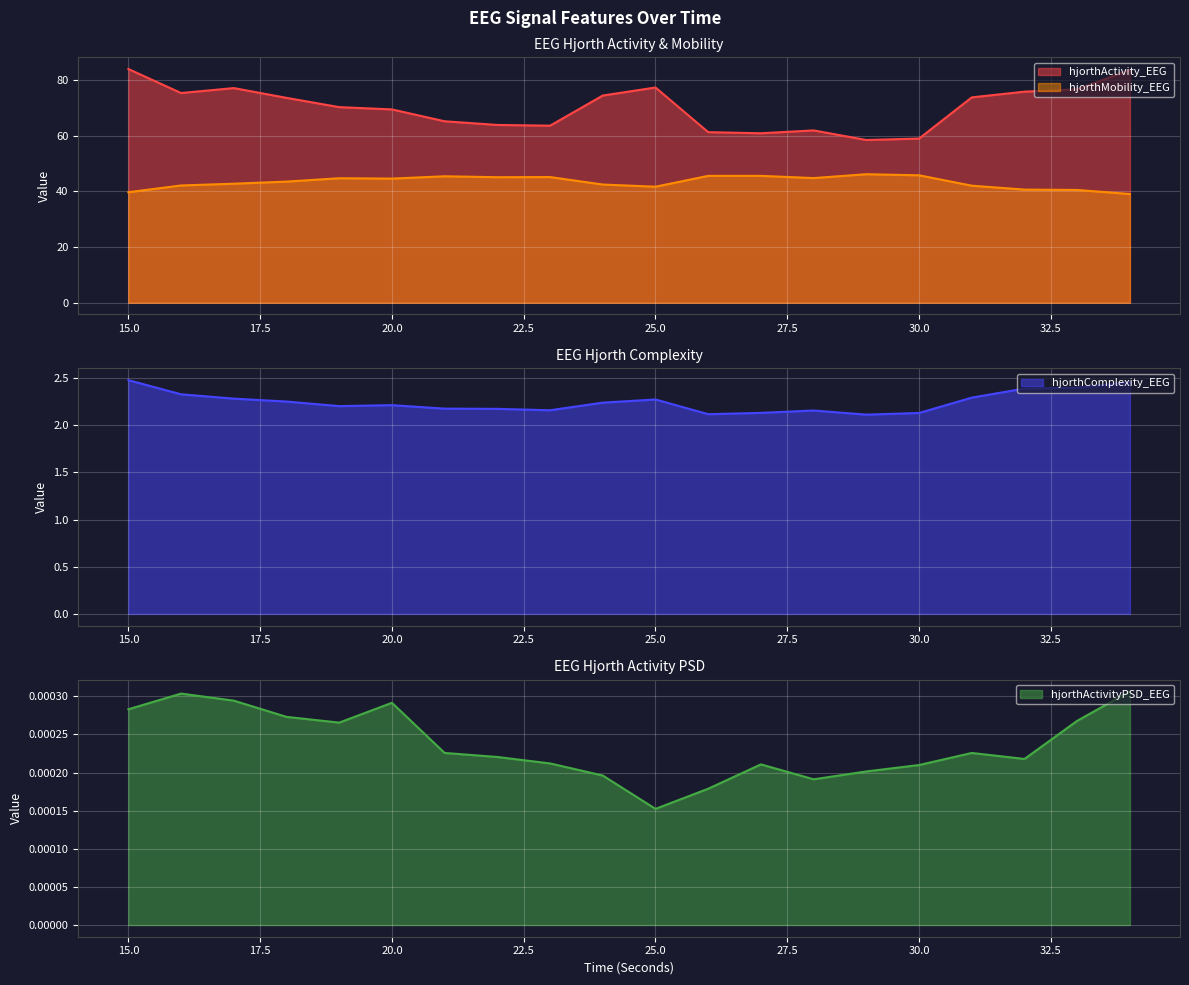

How many interior local valleys does the hjorthActivity_EEG series have?

4